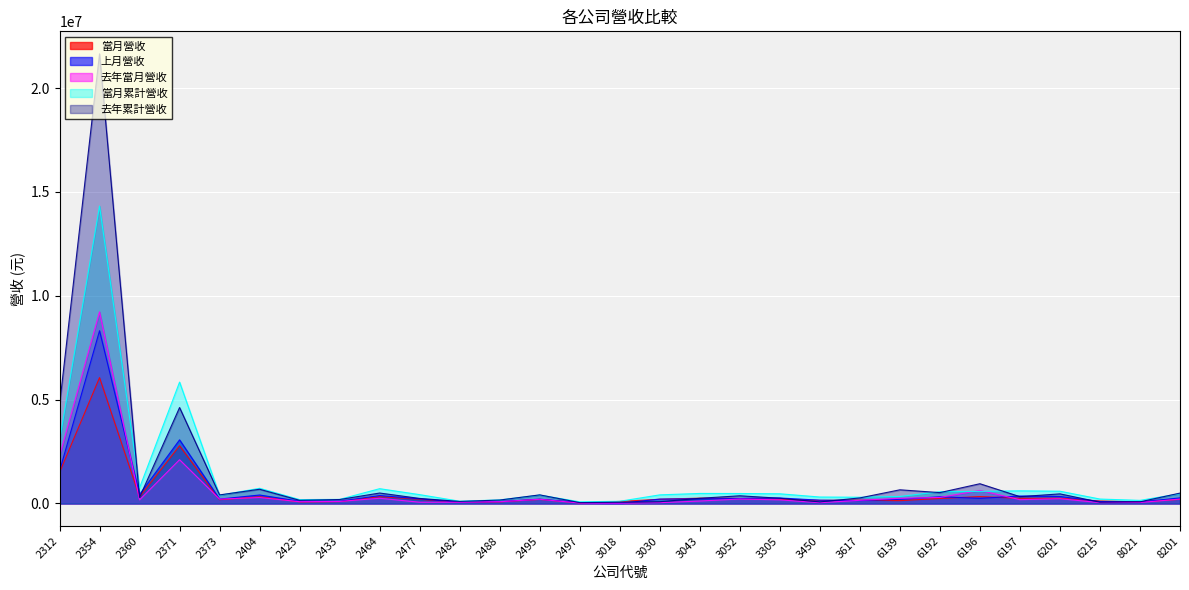

What is the value of the 去年當月營收 point at the 25th from the left?

183896